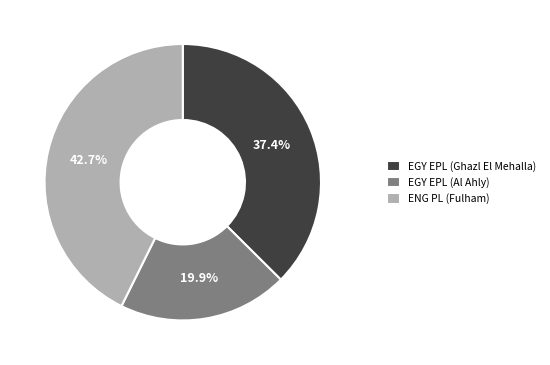

What percentage is NOT represented by EGY EPL (Ghazl El Mehalla)?

62.6%